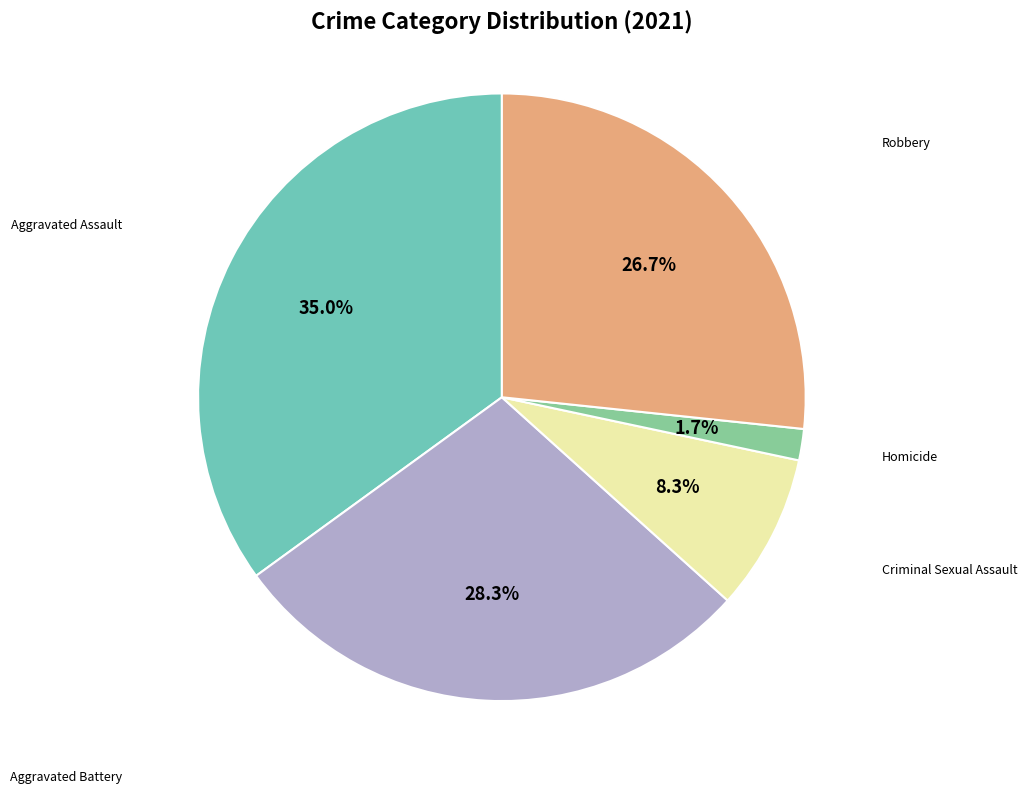

Is there any slice that represents more than half of the pie?

No